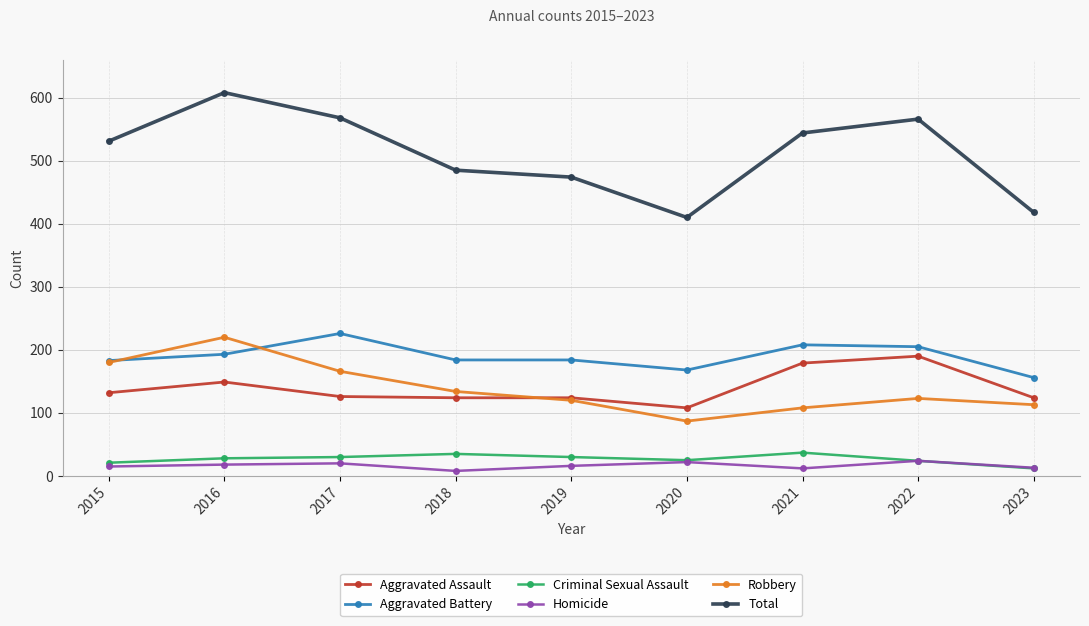

What is the value of the Criminal Sexual Assault point at the 1st from the left?

21